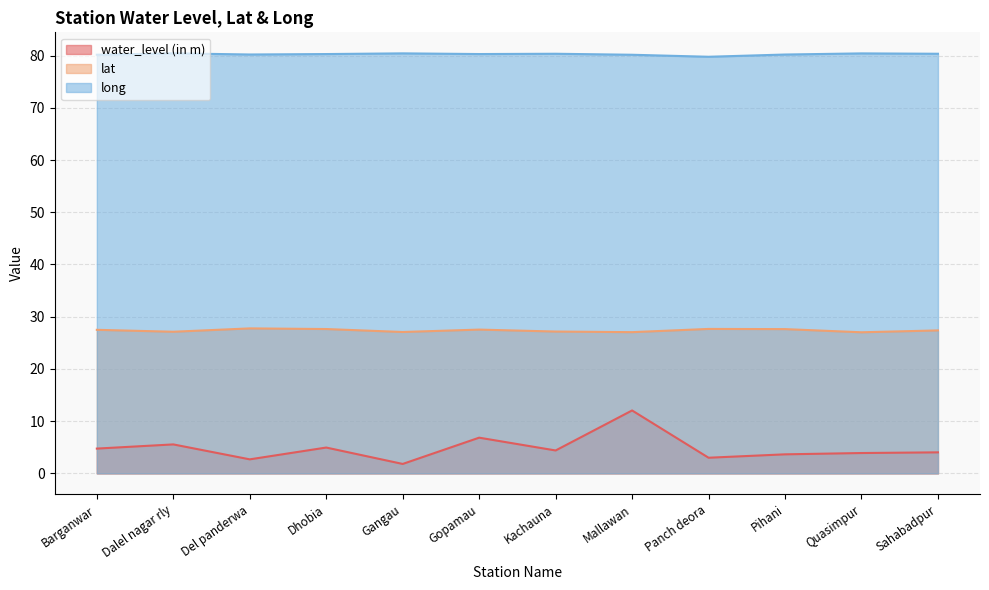

What is the total value across all series at Del panderwa?

110.7